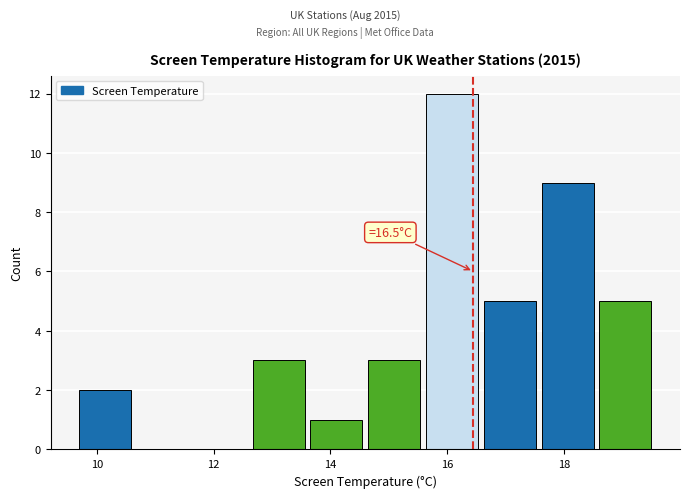

Over which range of the x-axis is the bar tallest?

15.6 to 16.6